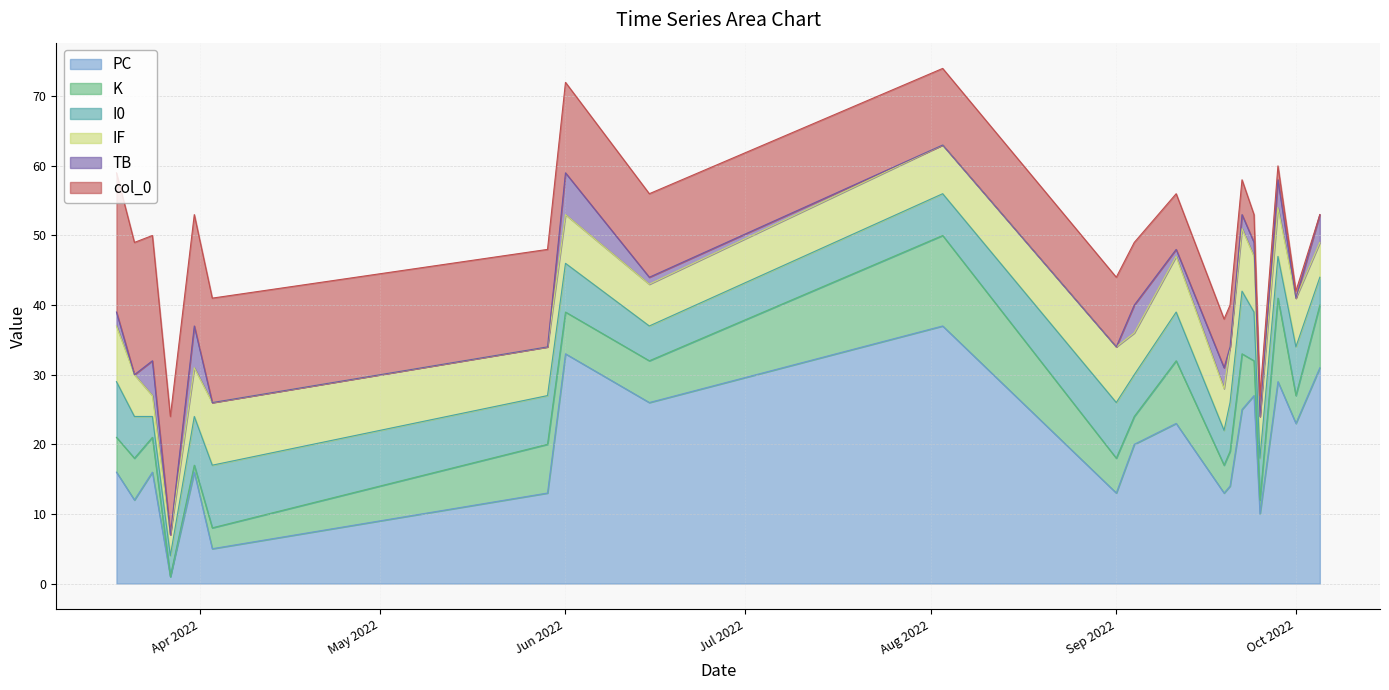

Reading left to right, transcribe all the data shown in this chart.

PC: 16	12	16	1	16	5	13	33	26	37	13	20	23	13	14	25	27	10	29	23	31
K: 5	6	5	0	1	3	7	6	6	13	5	4	9	4	5	8	5	2	12	4	9
I0: 8	6	3	3	7	9	7	7	5	6	8	6	7	5	7	9	7	6	6	7	4
IF: 8	6	3	3	7	9	7	7	6	7	8	6	8	6	8	9	8	6	7	7	5
TB: 2	0	5	0	6	0	0	6	1	0	0	4	1	3	0	2	2	0	4	0	4
col_0: 20	19	18	17	16	15	14	13	12	11	10	9	8	7	6	5	4	3	2	1	0